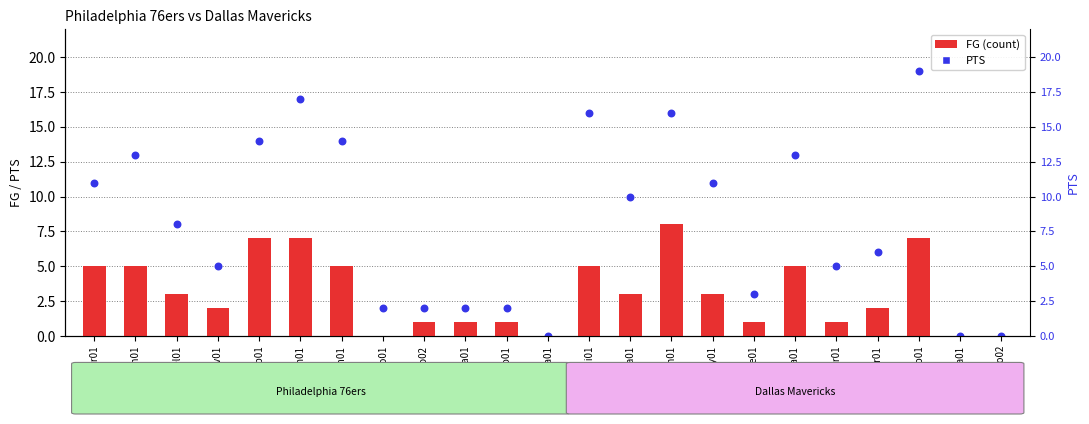

What are all the series names shown in the legend?

FG, PTS